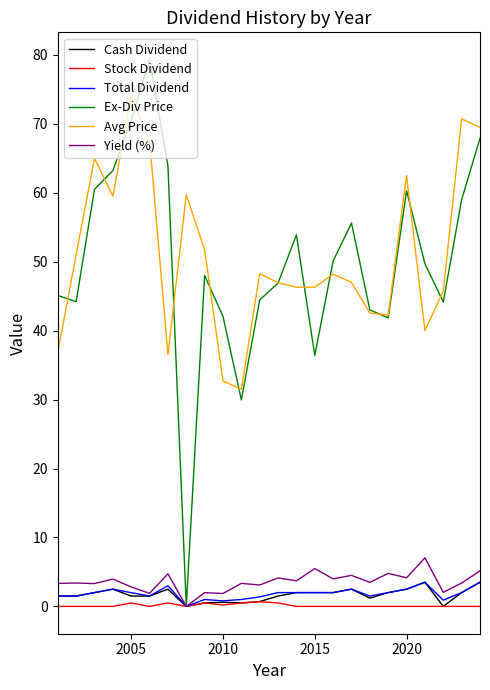

True or false: Total Dividend and Avg Price intersect in this chart.

False